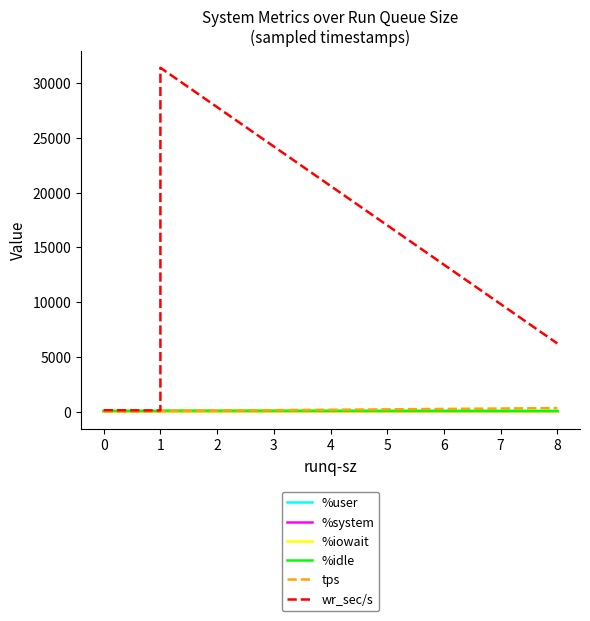

At which category is the sum across all series the highest?

1